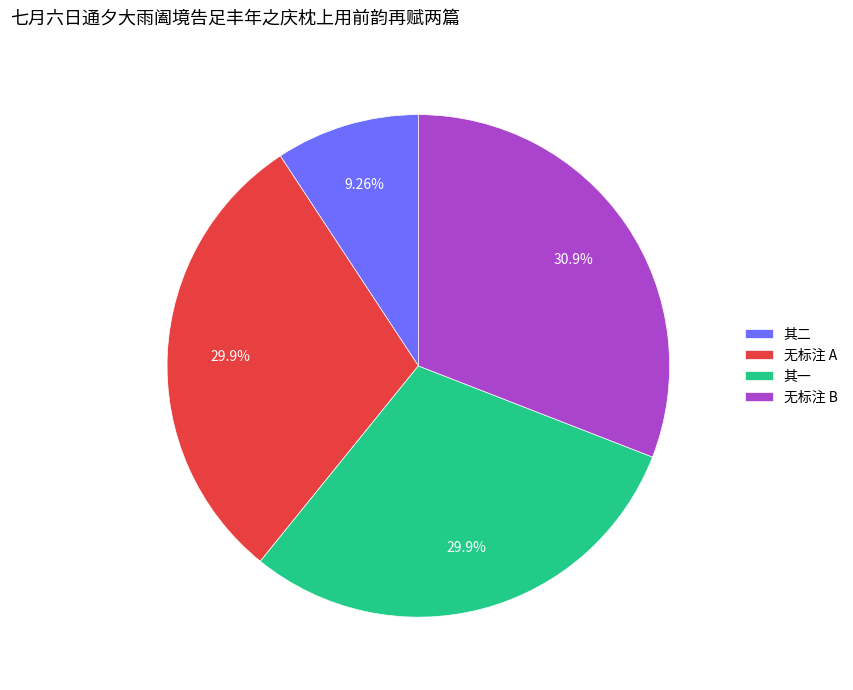

Does any single category account for the majority?

No